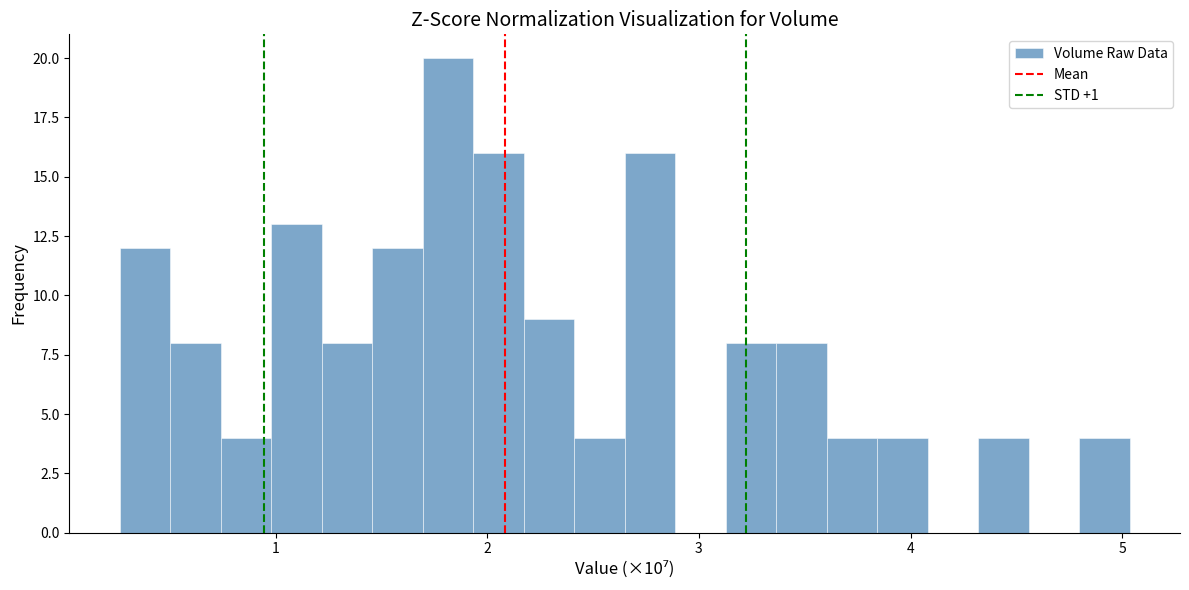

Around what value on the x-axis is the tallest bar? Give the approximate position of its centre, as read against the axis.

1.8